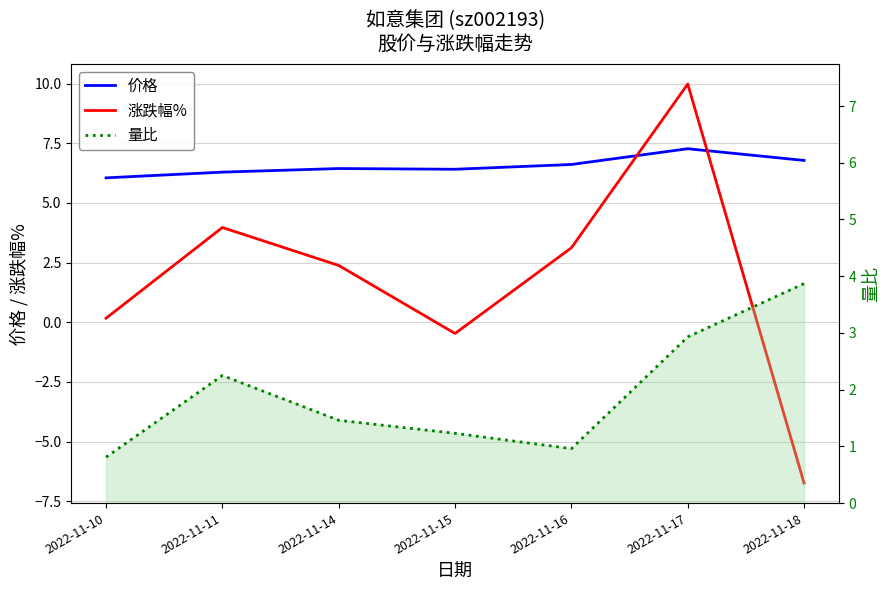

How many lines are shown in the chart?

3